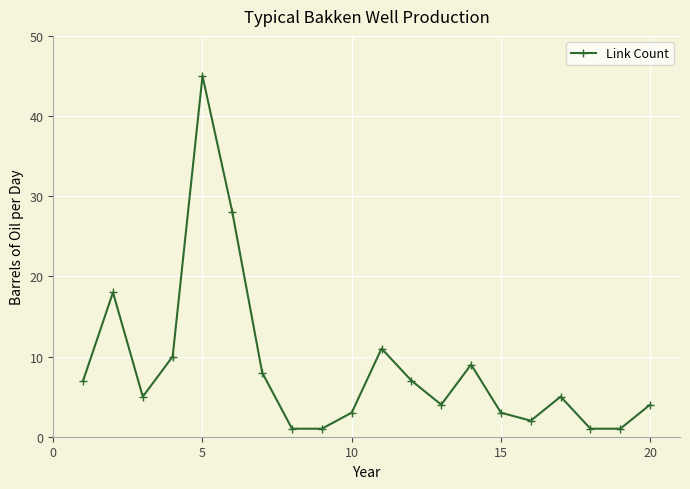

What is the greatest value displayed?

45